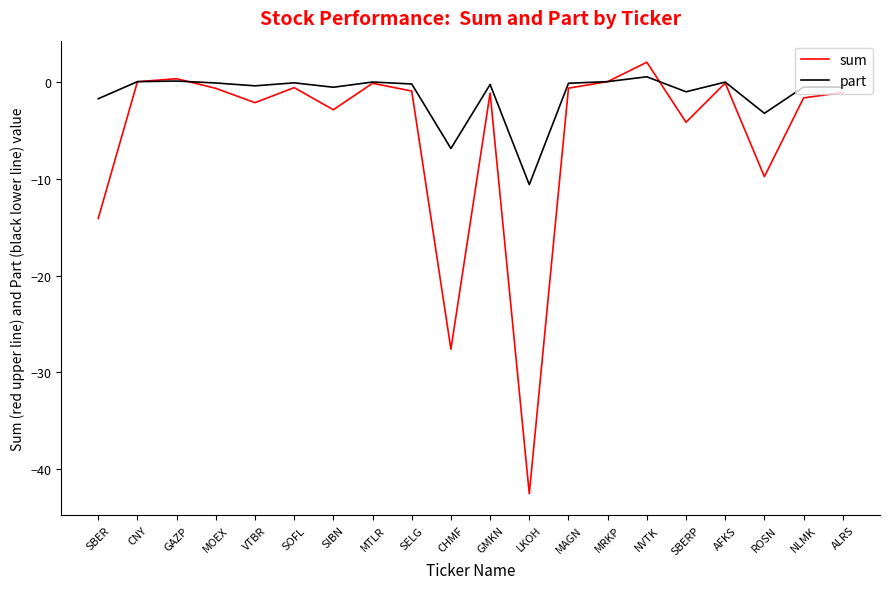

What is the difference between the highest and lowest values at CHMF?

20.7